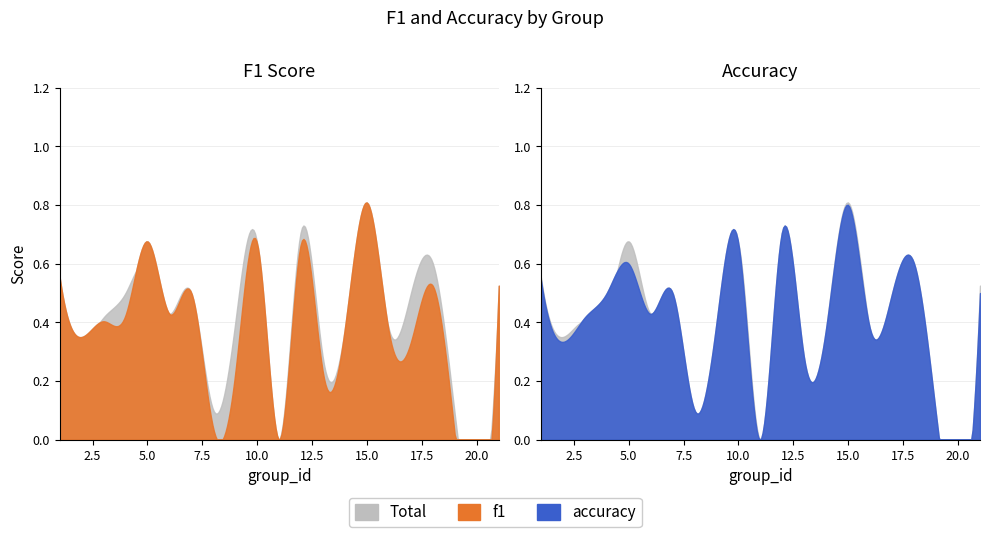

Which label corresponds to the smallest value in the chart?

11